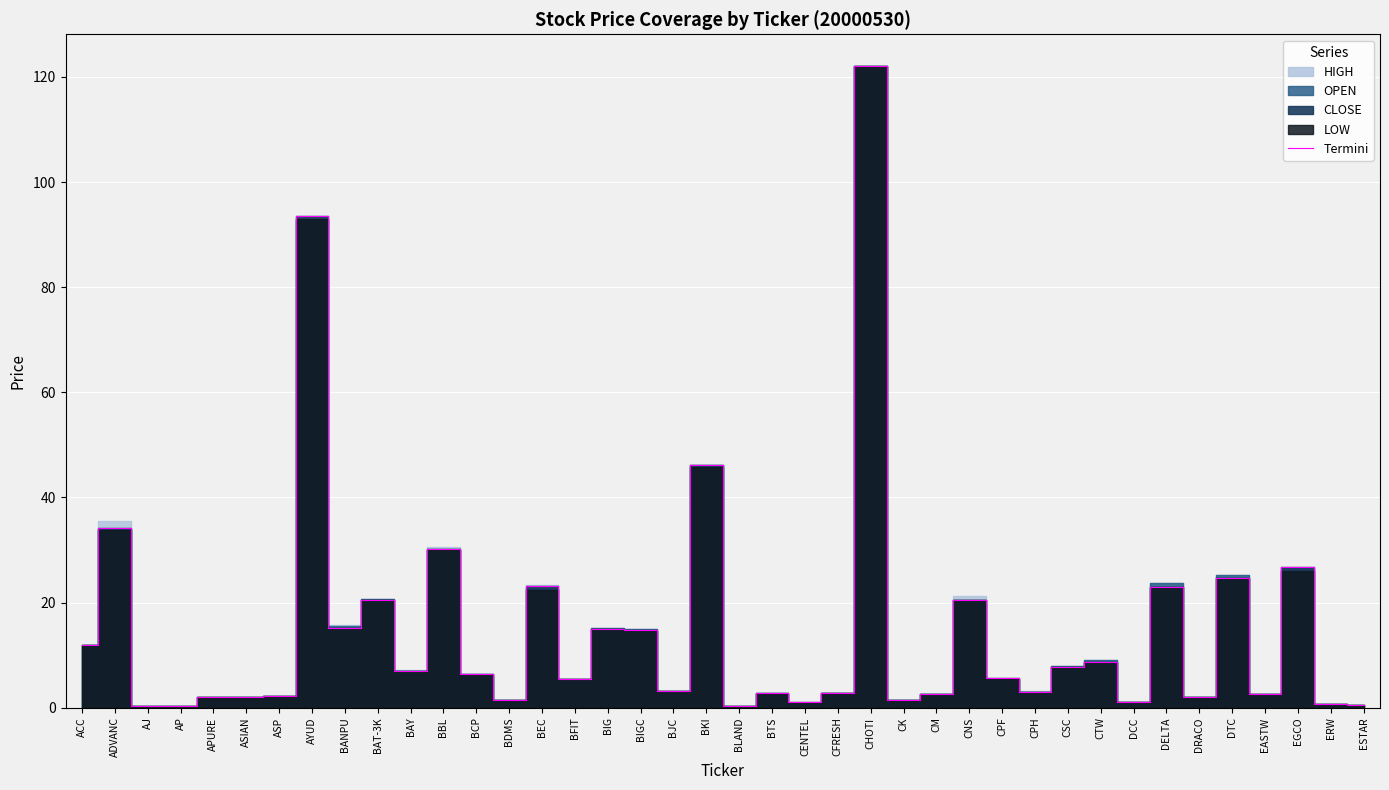

At which category does the data reach its first local valley?

AJ